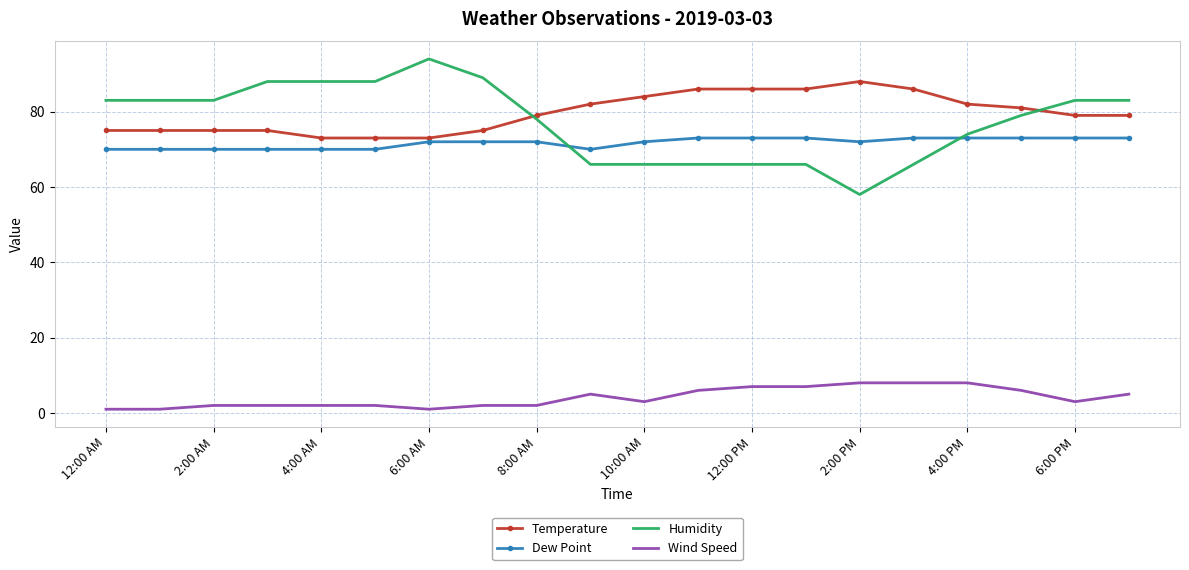

Which series has the widest spread of values?

Humidity